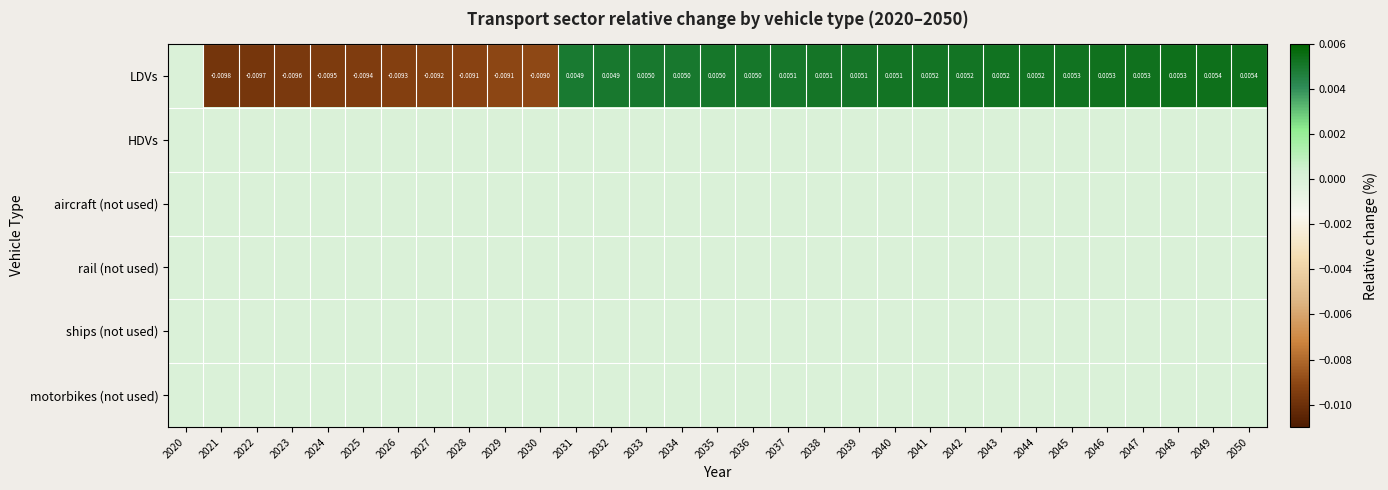

Between 2029 and 2035, which series saw the biggest shift?

LDVs